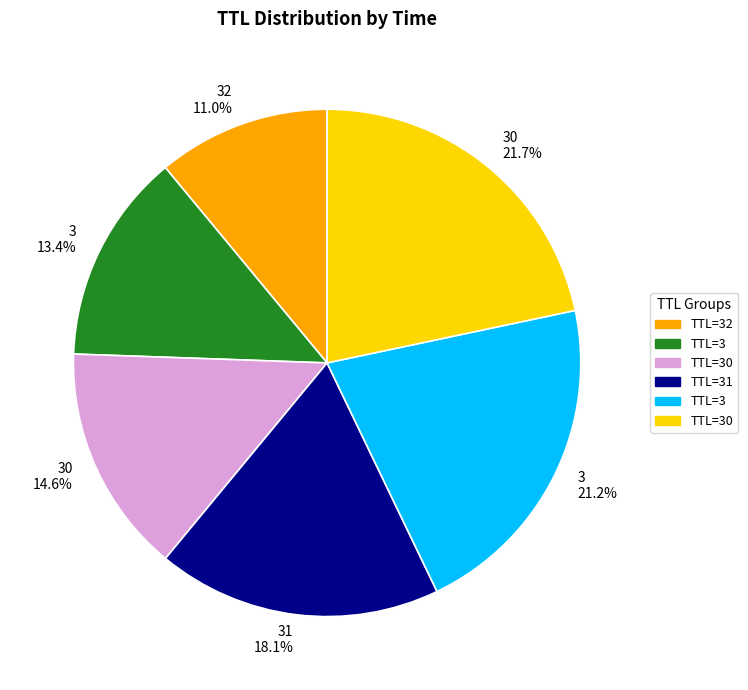

Does any single category account for the majority?

No